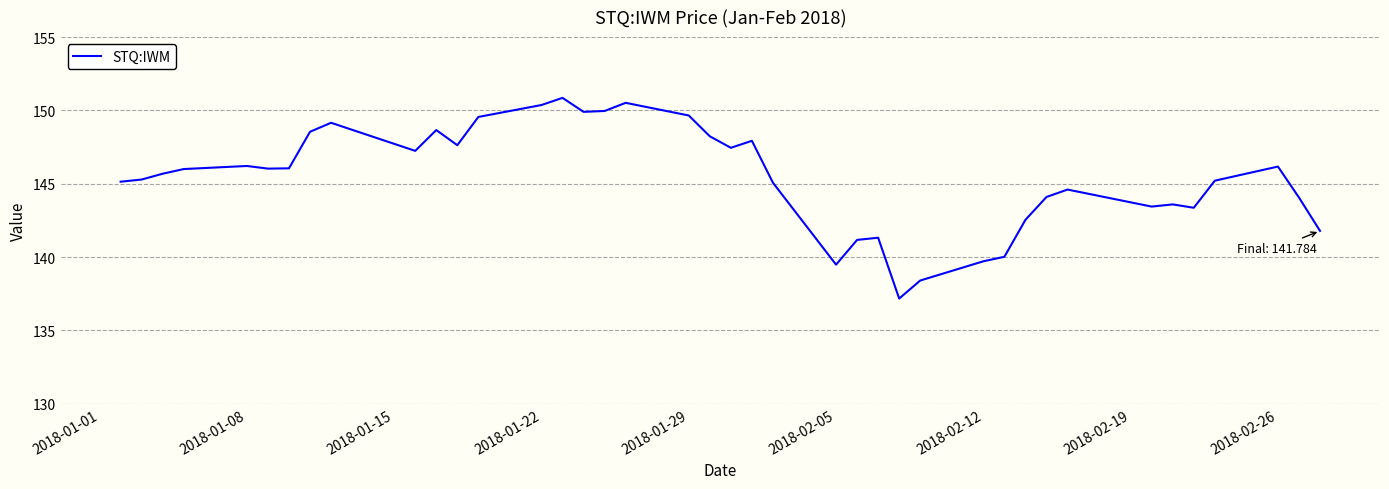

Count the number of data series in this chart.

1